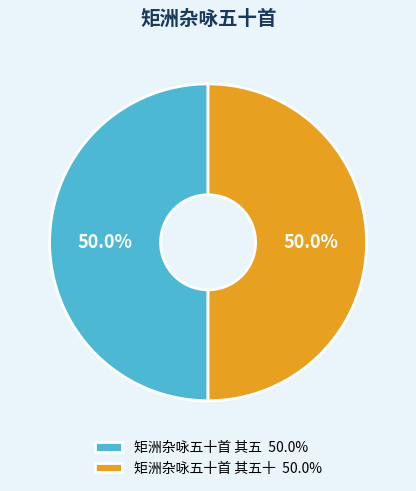

What percentage do 矩洲杂咏五十首 其五十 50.0% and 矩洲杂咏五十首 其五 50.0% together represent?

100.0%